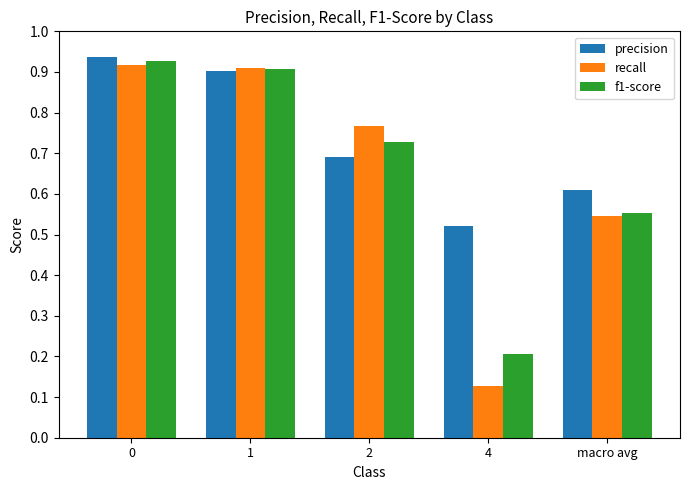

Which series changed the most between 0 and 2?

precision